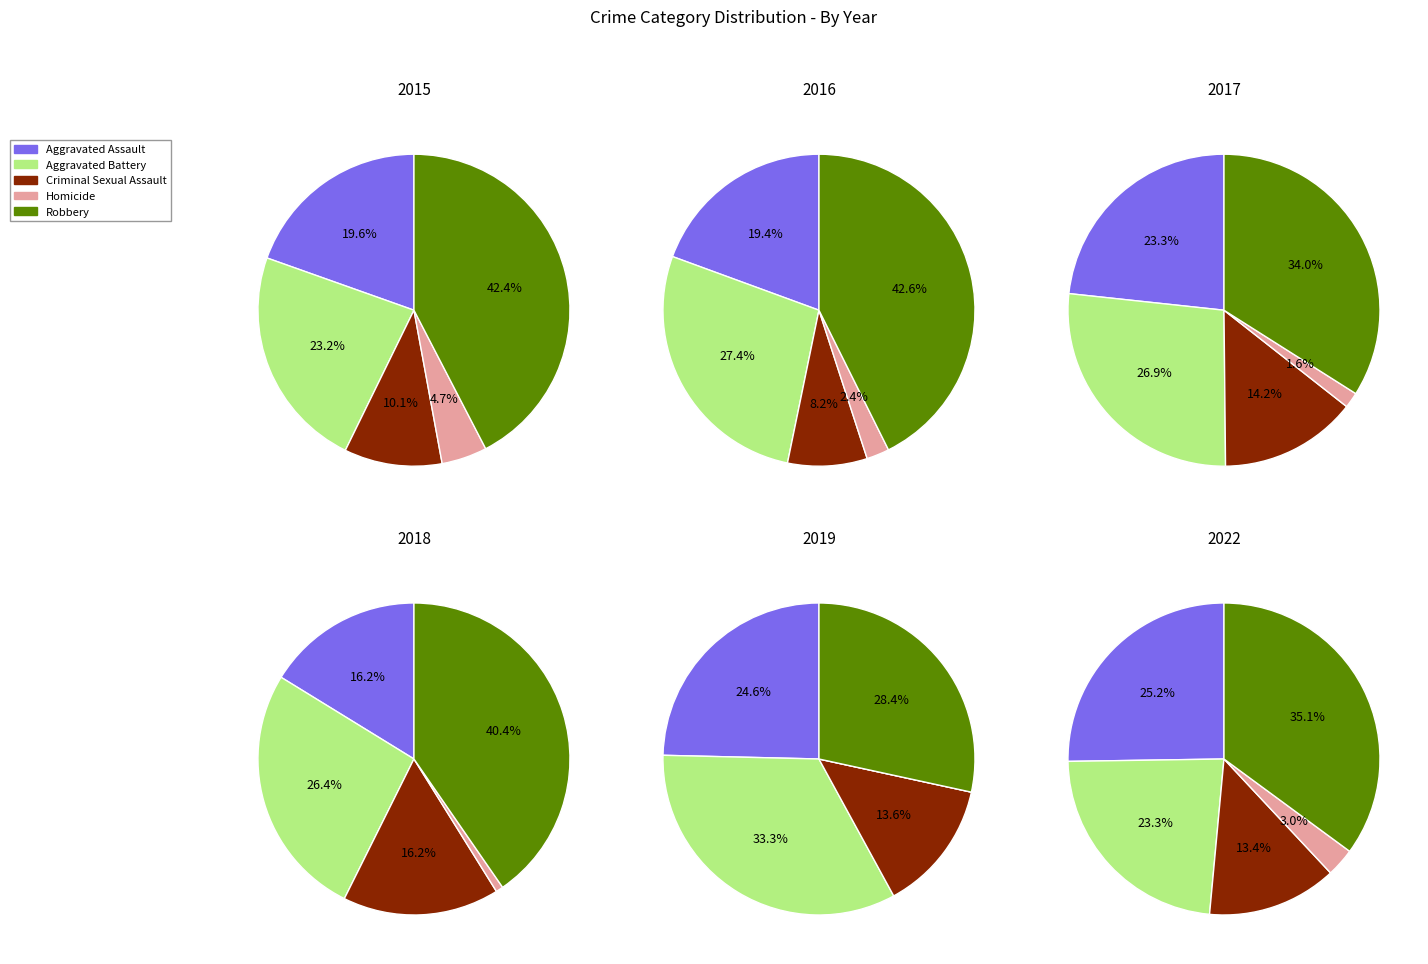

Is there a majority slice in this chart?

No